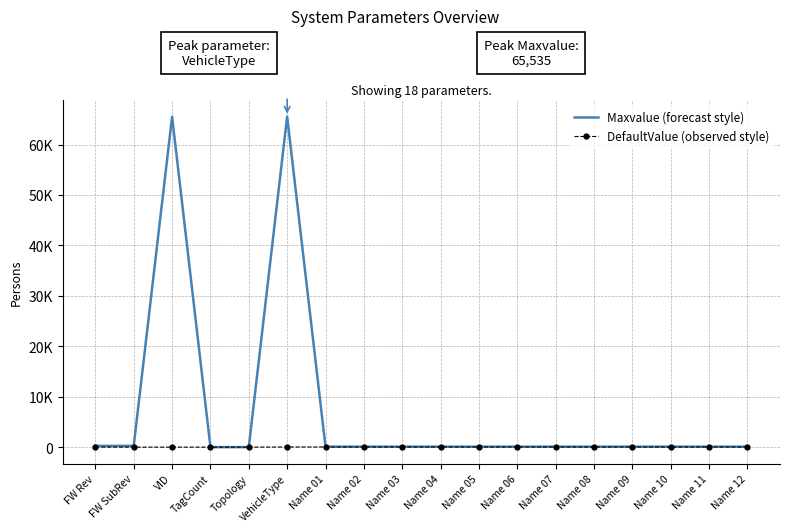

What are all the series names shown in the legend?

Maxvalue (forecast style), DefaultValue (observed style)